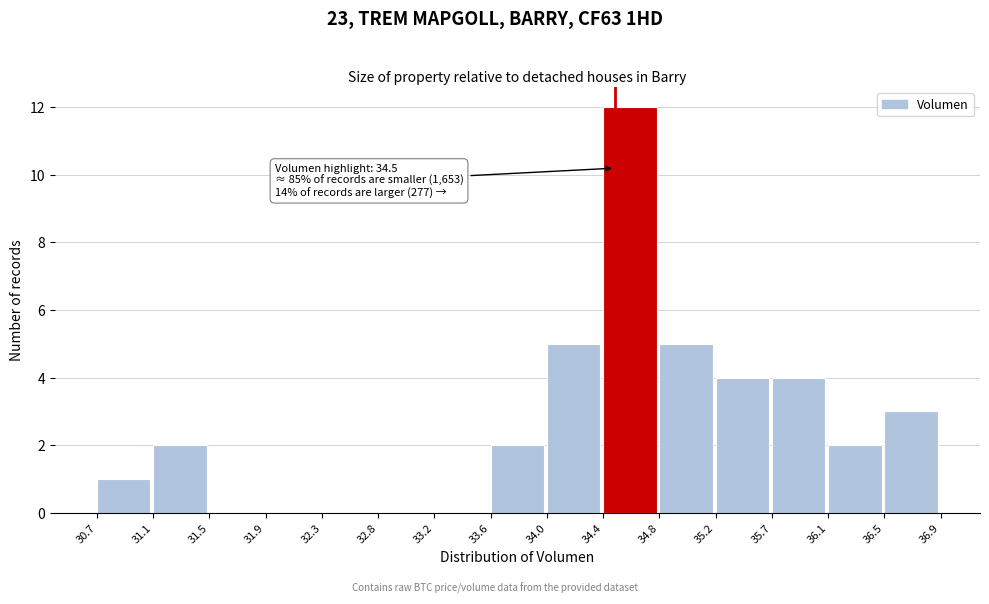

Over which range of the x-axis is the bar tallest?

34.4 to 34.8